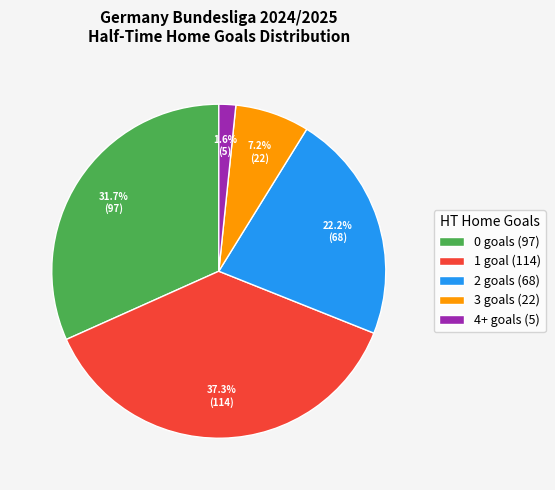

Between 4+ goals (5) and 3 goals (22), which is larger?

3 goals (22)